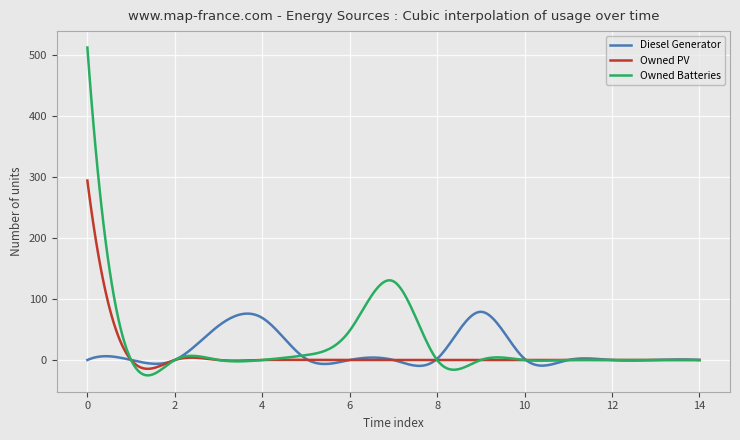

Count the number of categories in the chart.

300